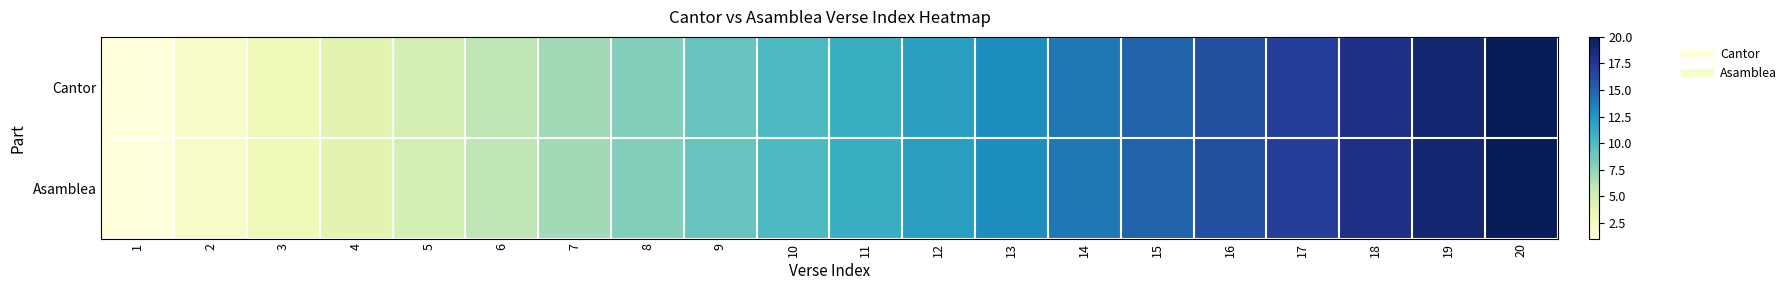

At which category does the chart reach its minimum across all series?

1